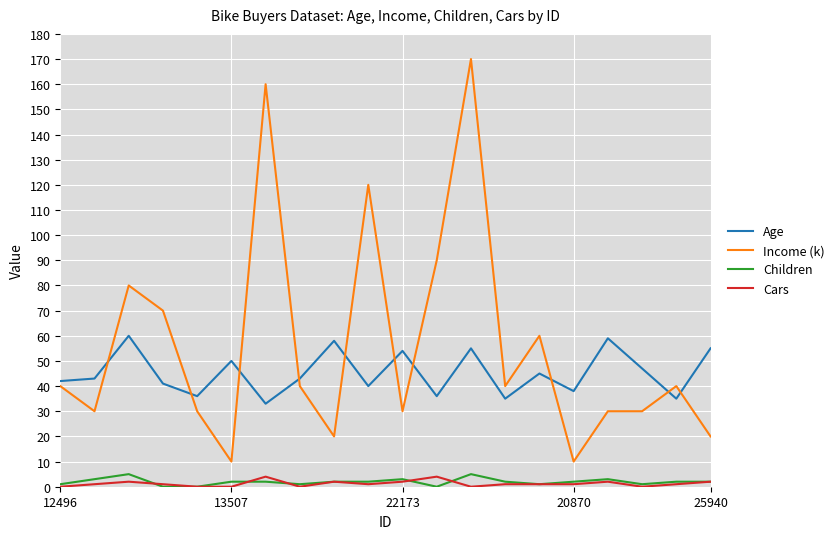

True or false: Age and Income (k) intersect in this chart.

True